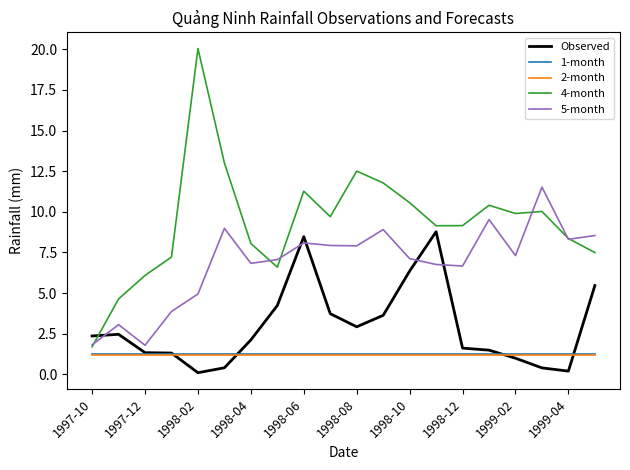

Which series has the largest total across all categories?

4-month